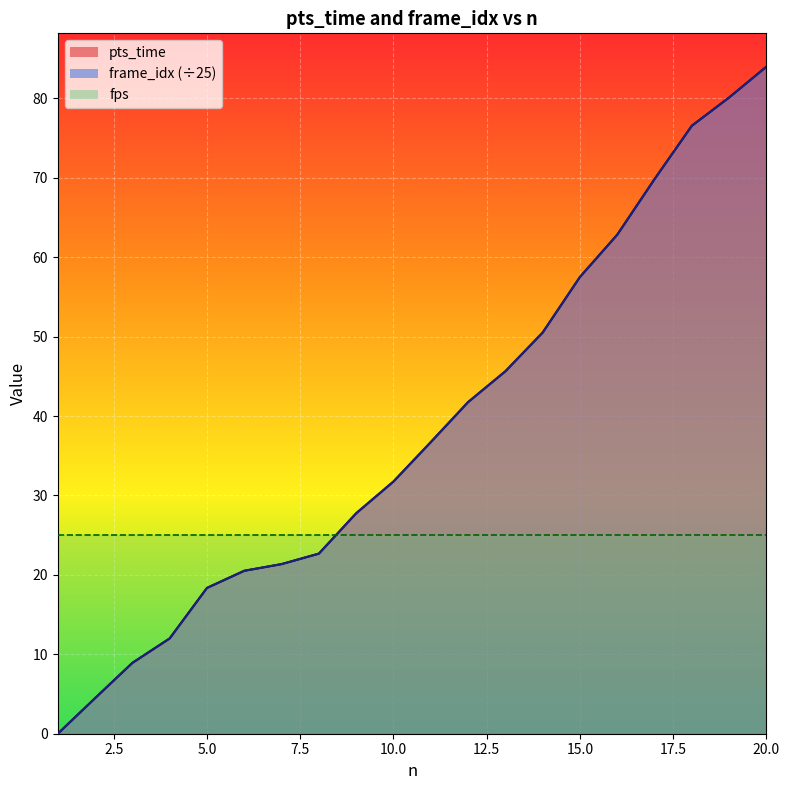

What is the average value of the frame_idx_scaled series?

38.7